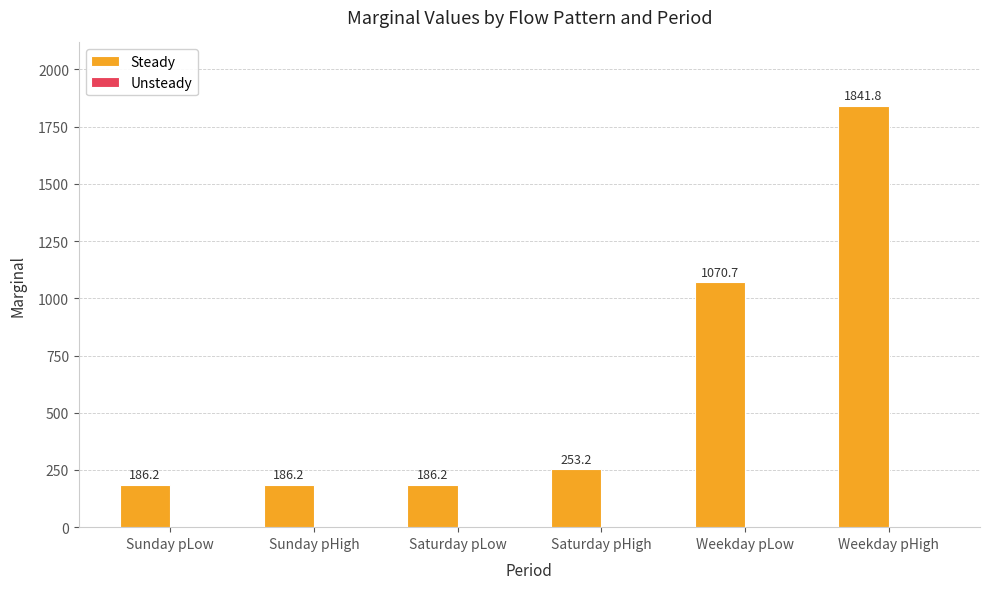

How many bars are there in total?

6